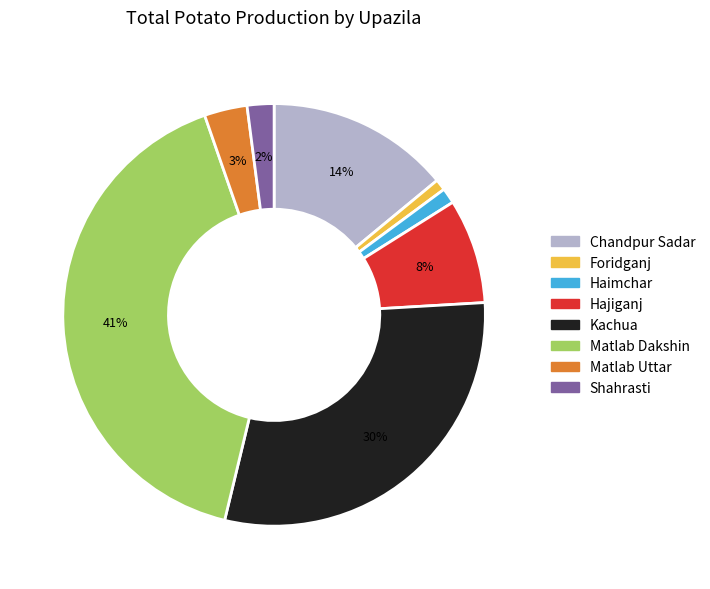

To the nearest percent, what percentage of the pie is Shahrasti?

2%